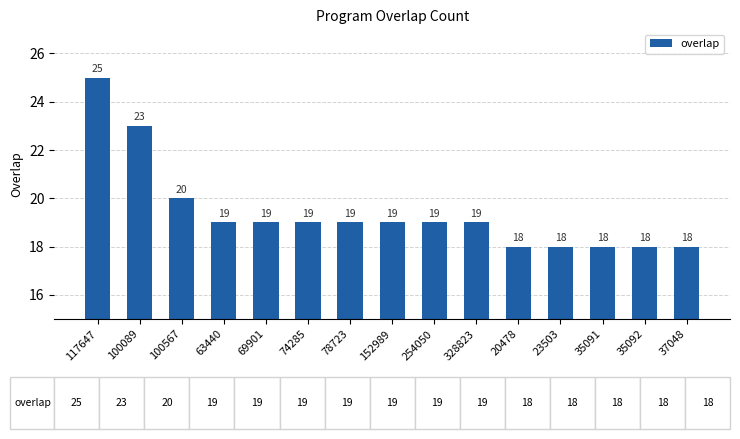

What position from the right is 74285?

10